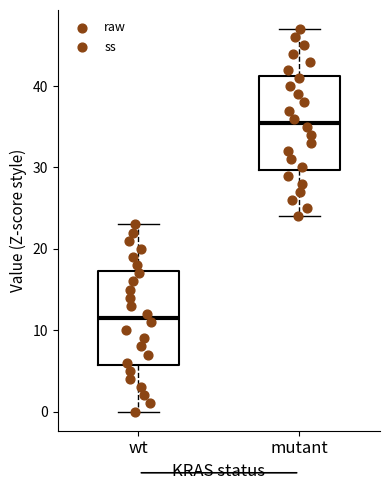

Where does the upper whisker of the box for mutant end on the y-axis? The values are not printed on the chart, so give them approximately, as read against the axis.

47